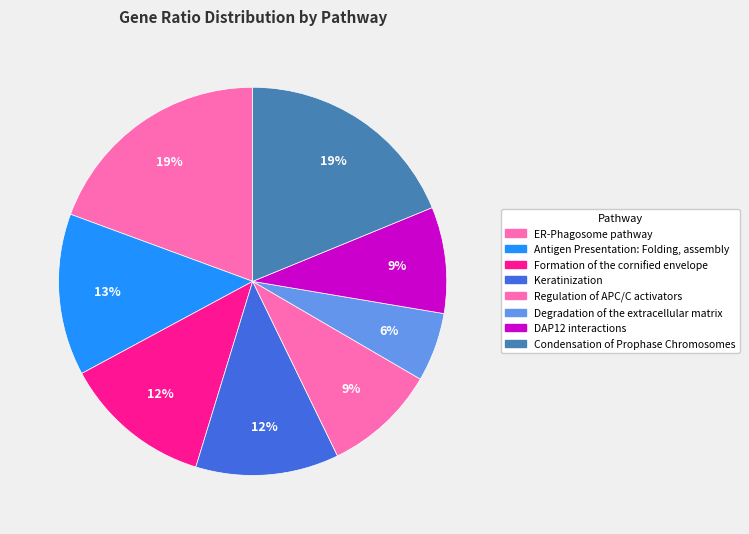

Is there a majority slice in this chart?

No